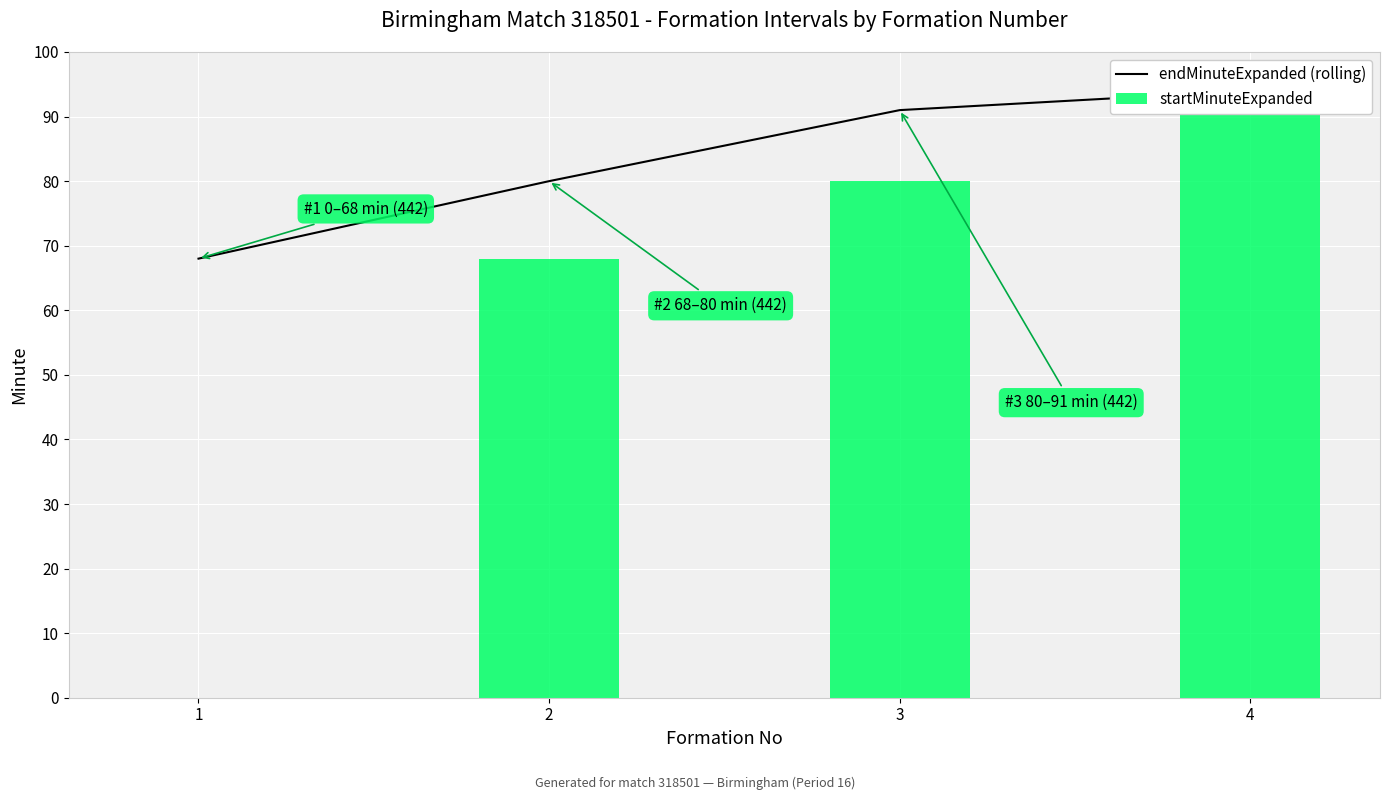

At which label does endMinuteExpanded (rolling) first exceed 91?

4